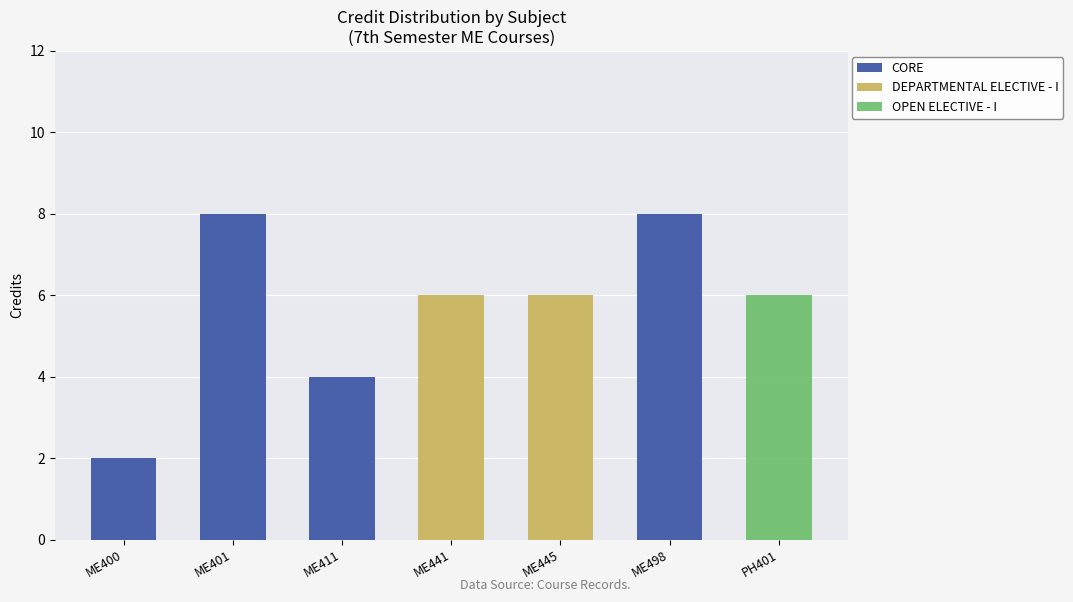

Where is CORE nearest to the value 4?

ME411